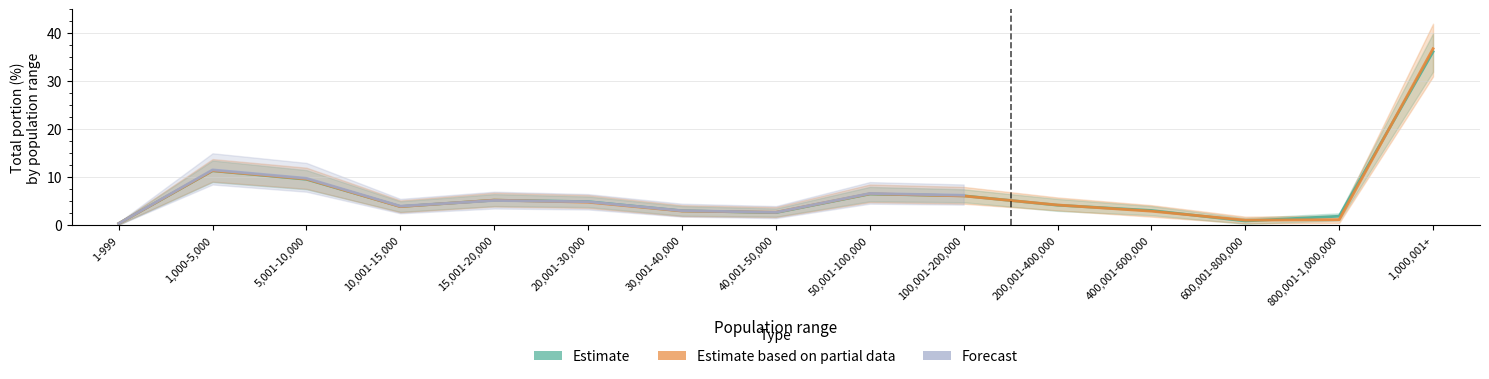

Which series has the widest spread of values?

Estimate based on partial data